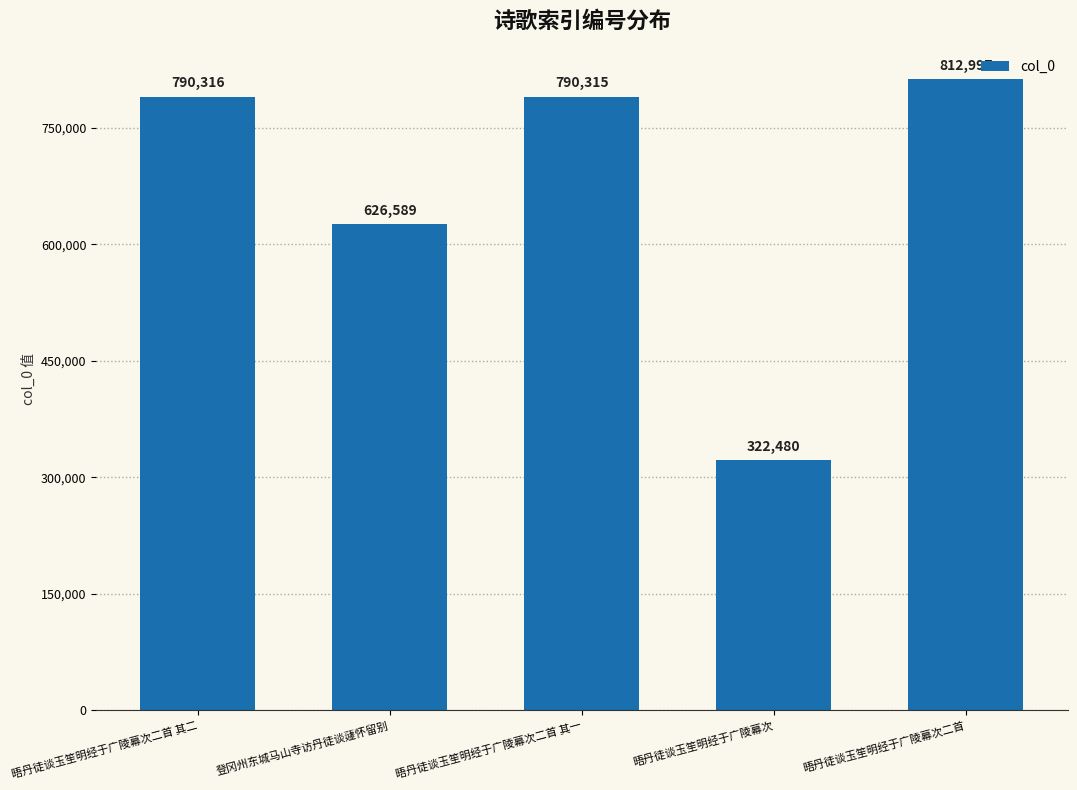

What is the change in value from 晤丹徒谈玉笙明经于广陵幕次 to 晤丹徒谈玉笙明经于广陵幕次二首?

+490517